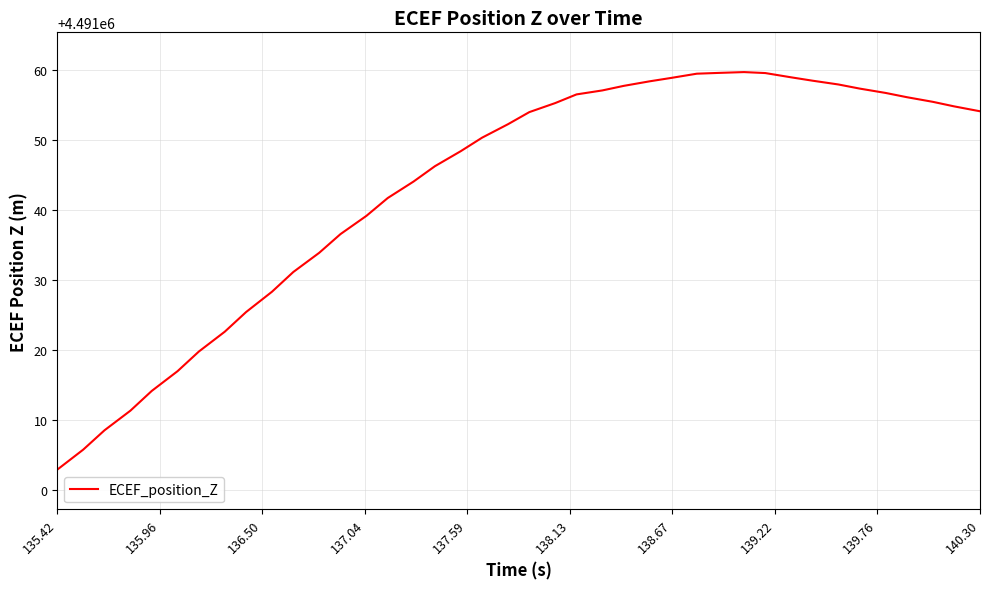

What is the difference between the maximum and minimum values?

56.8